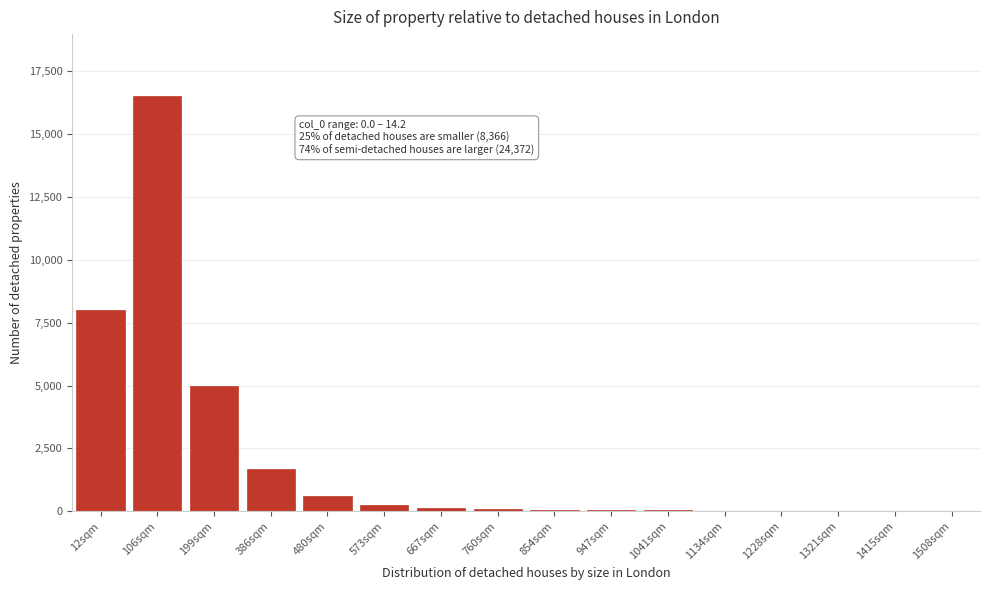

At which label is the value closest to 8256?

12sqm